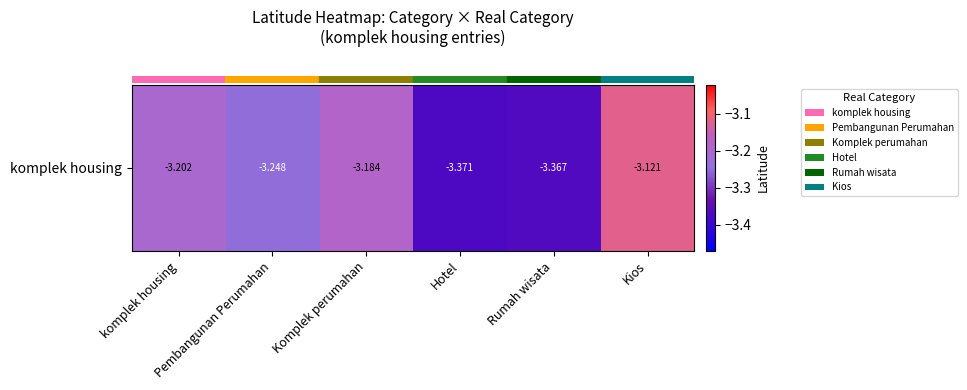

Reading left to right, extract all data points from this chart.

komplek housing=-3.2	Pembangunan Perumahan=-3.2	Komplek perumahan=-3.2	Hotel=-3.4	Rumah wisata=-3.4	Kios=-3.1